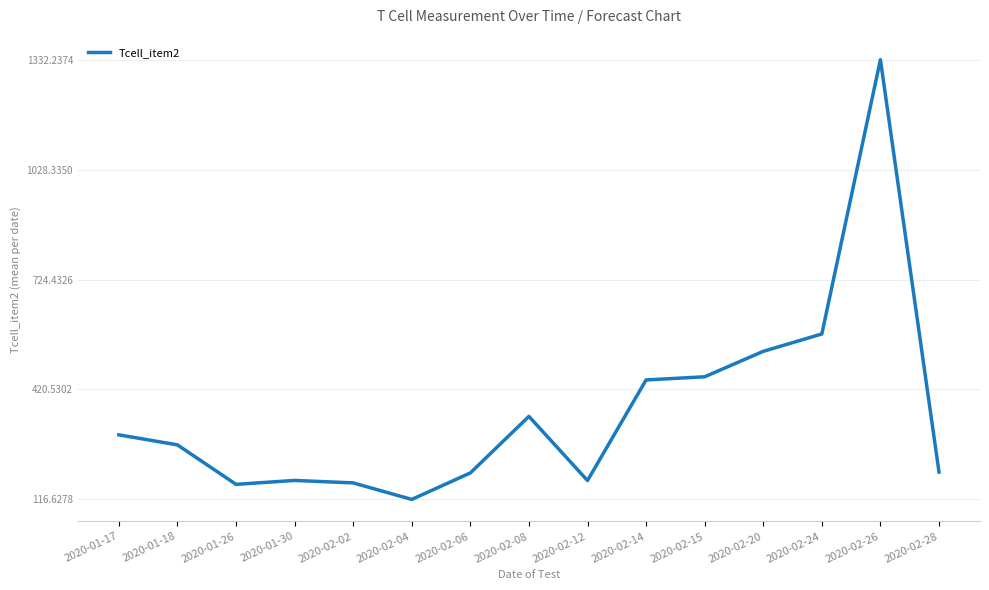

What is the minimum value shown in the chart?

116.6